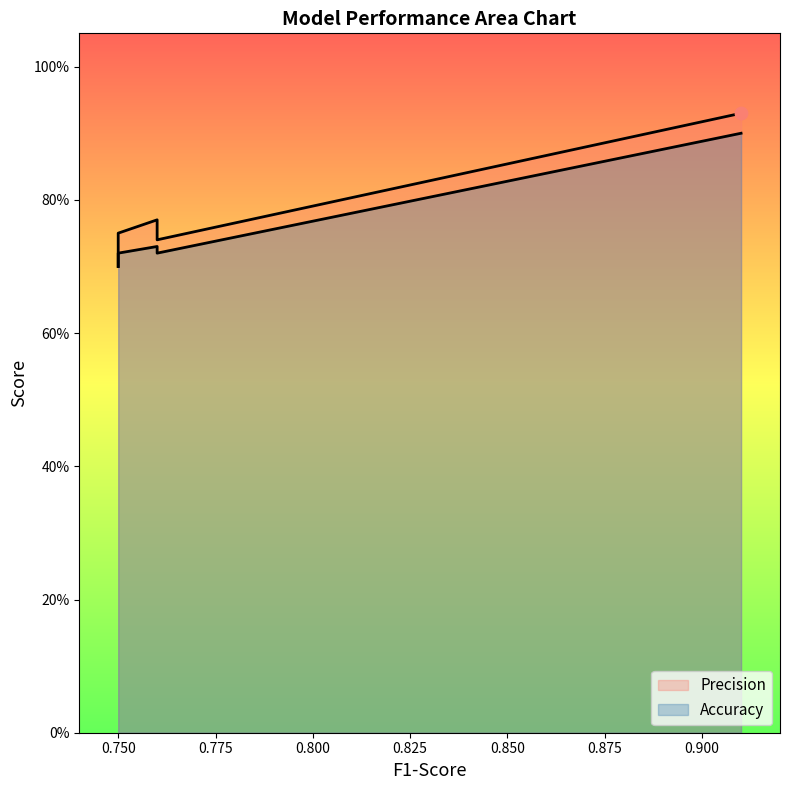

Which series has the widest spread of Y values?

Precision